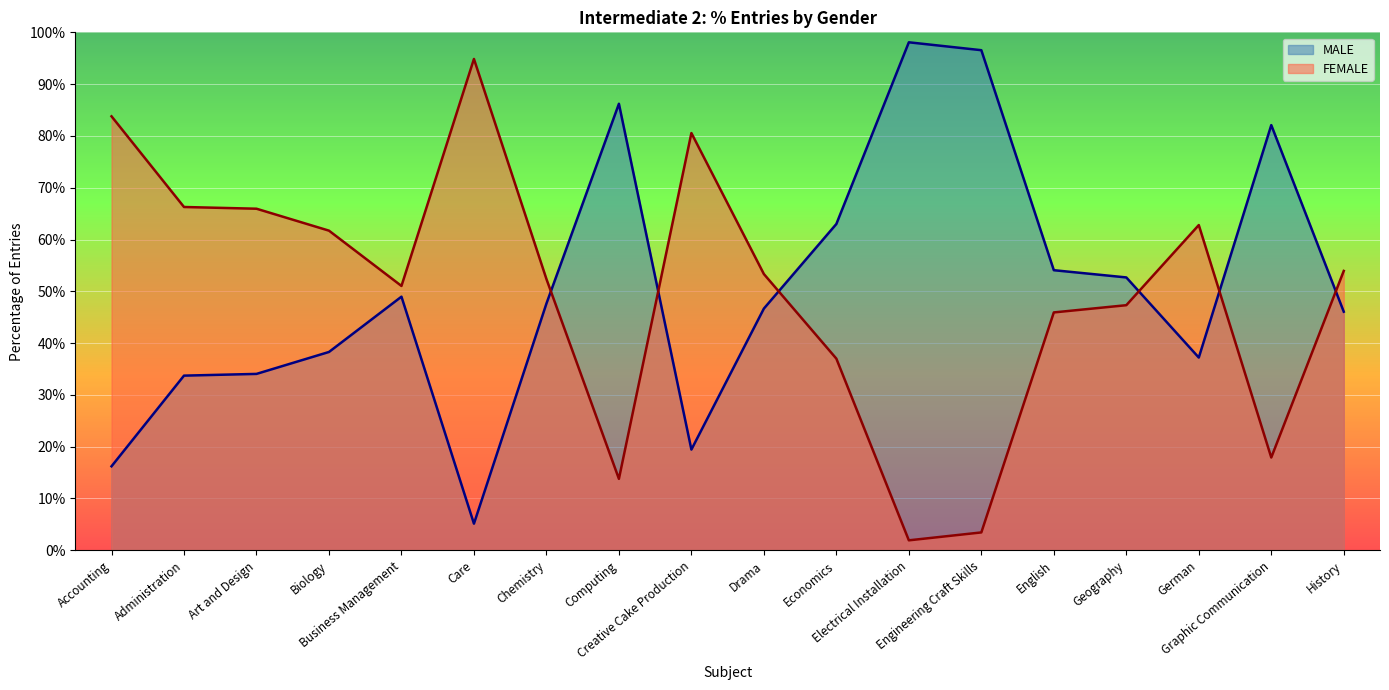

At which category is the sum across all series the highest?

Accounting